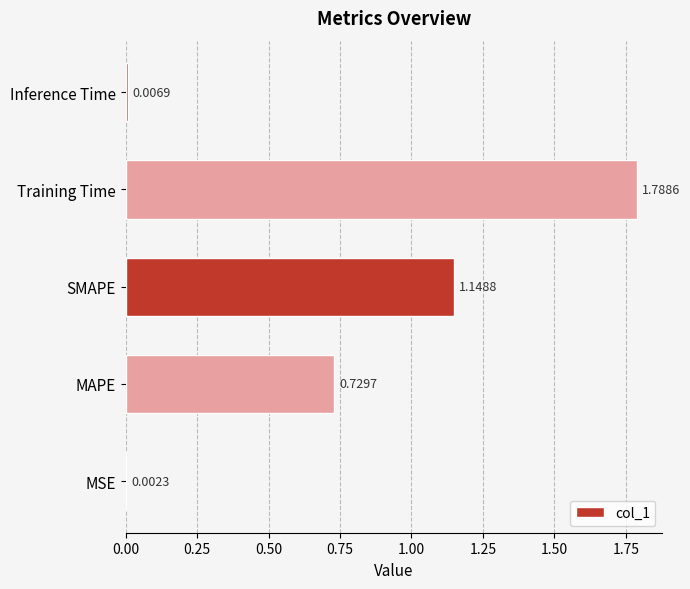

Between SMAPE and MSE, which is larger?

SMAPE